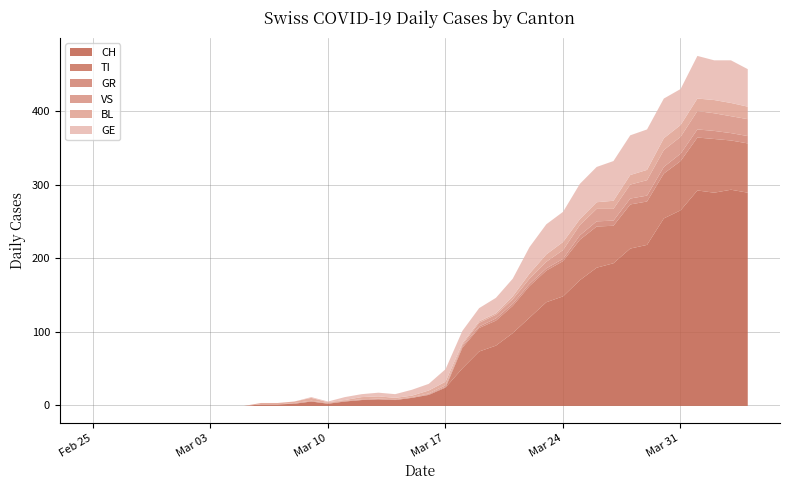

What is the label of the 1st point from the left?

2020-02-25